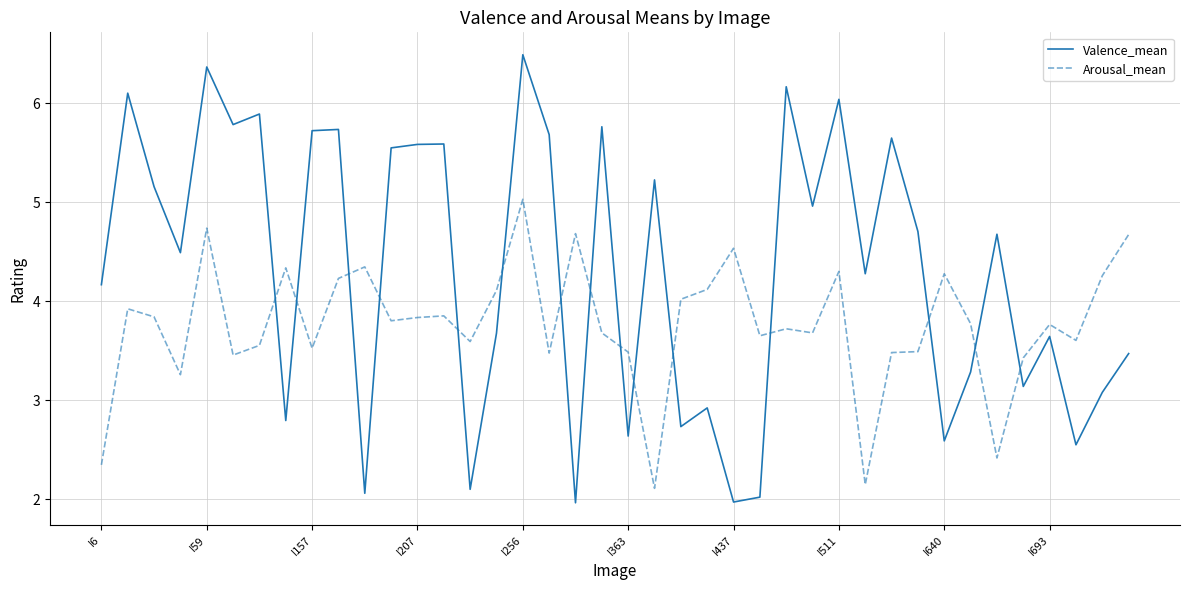

List the series in order of their overall mean, highest first.

Valence_mean, Arousal_mean